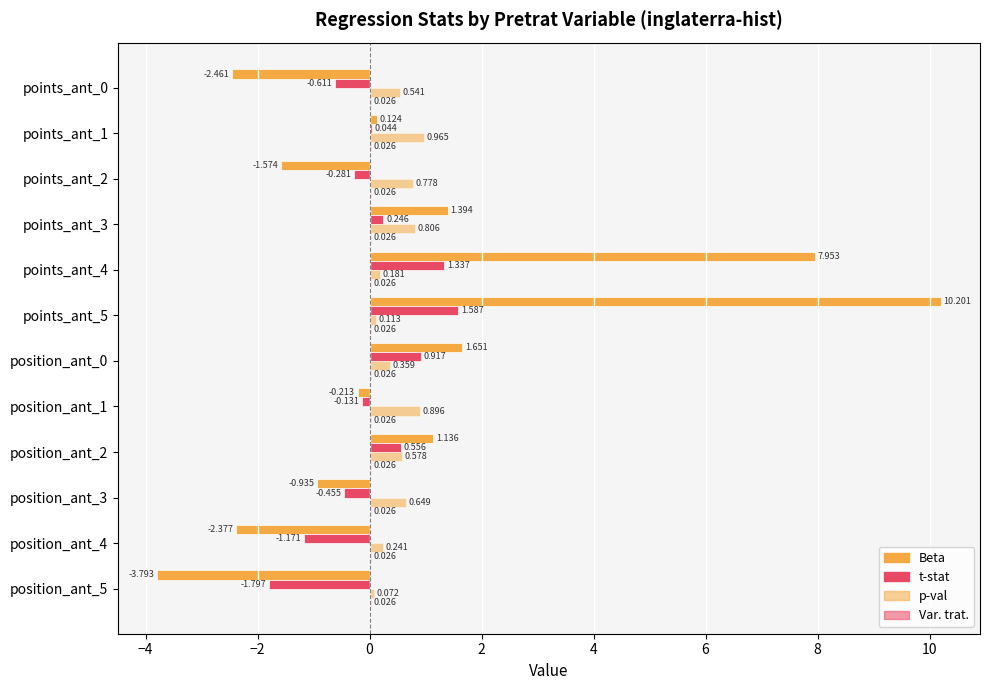

Count the number of data series in this chart.

4